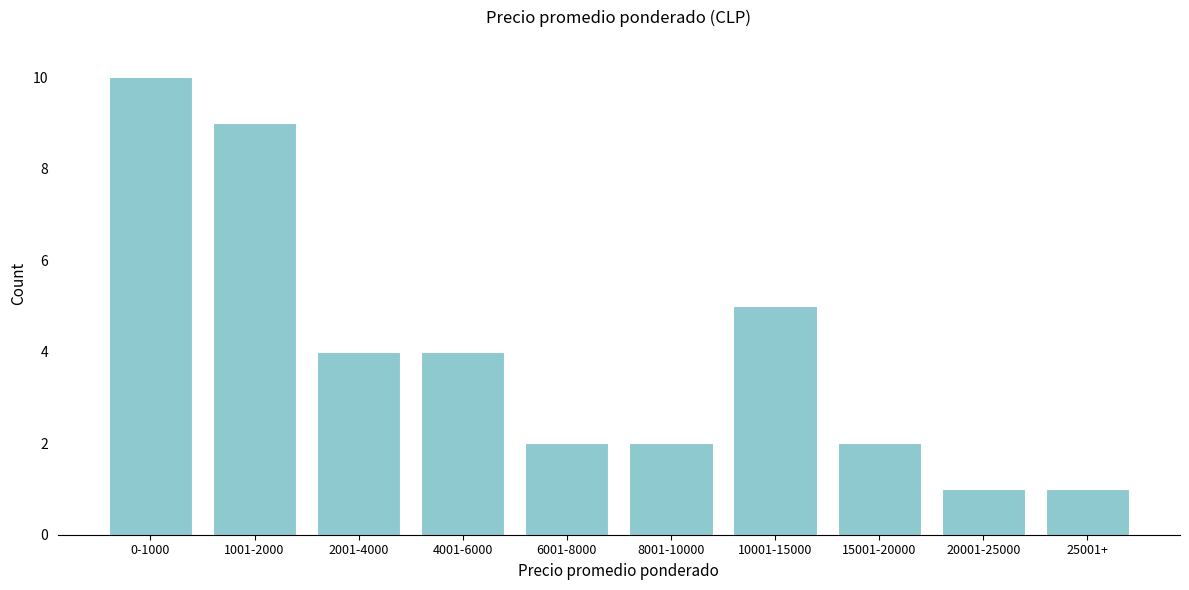

Reading left to right, transcribe all the data shown in this chart.

10	9	4	4	2	2	5	2	1	1